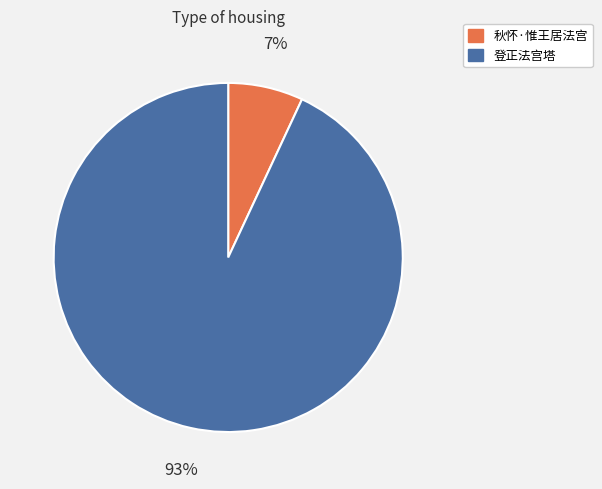

To the nearest percent, what is the difference between the largest and smallest slice percentages?

86%